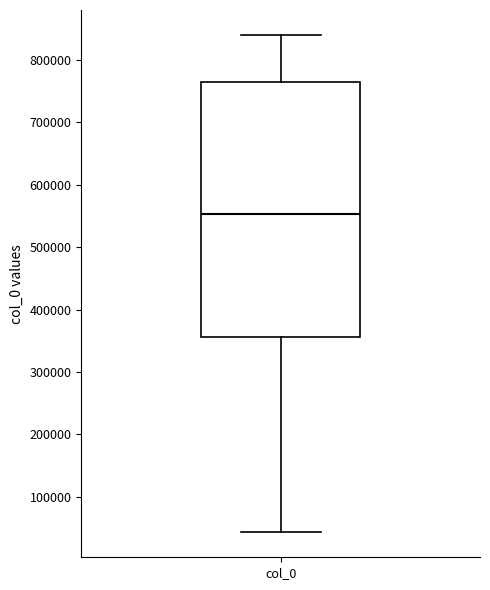

Read this box plot against the y-axis: the position of the median line, the range covered by the box, and the ends of both whiskers. The values are not printed on the chart, so give them approximately, as read against the axis.

median 550000, box 360000 to 760000, whiskers 40000 to 840000